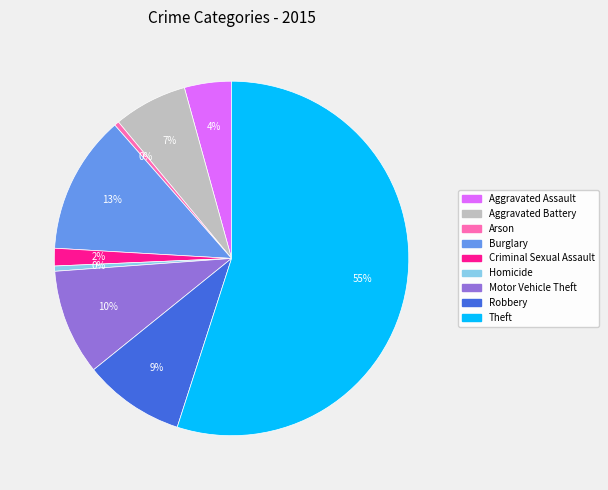

Is it true that Robbery is 3% of the pie?

False